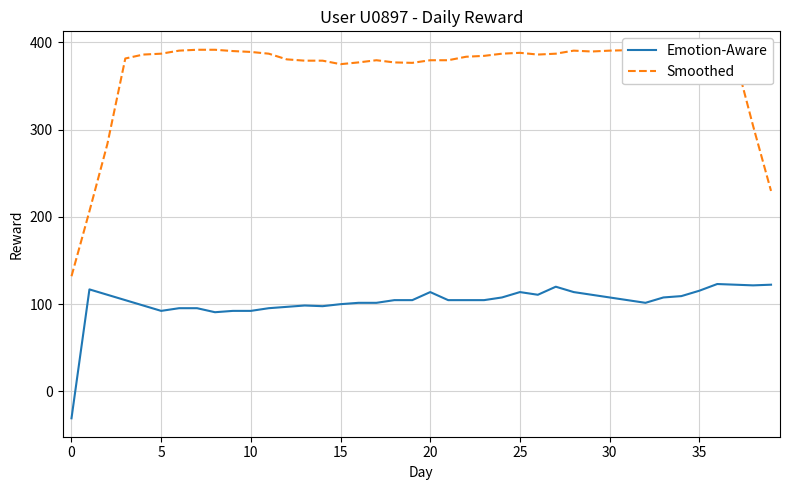

Which series has the widest spread of values?

Smoothed